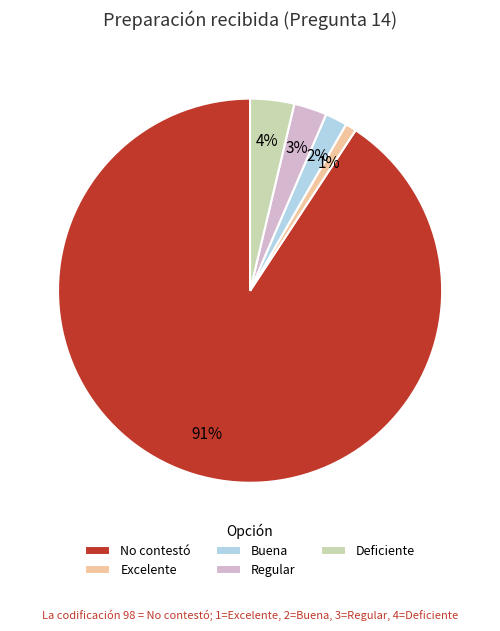

To the nearest percent, what is the average slice percentage?

20%